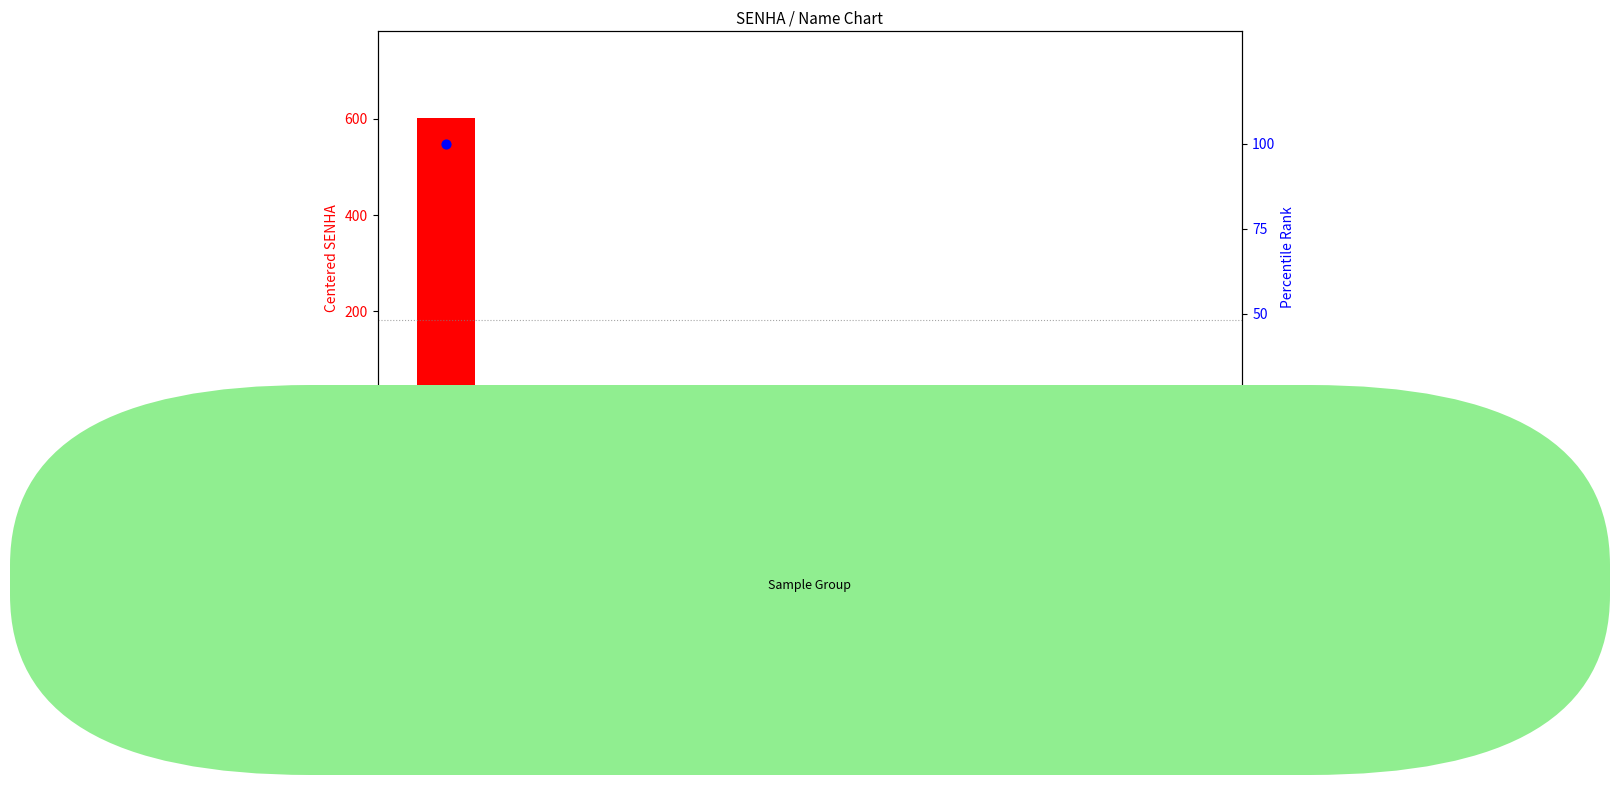

At which category is the sum across all series the highest?

Marcus